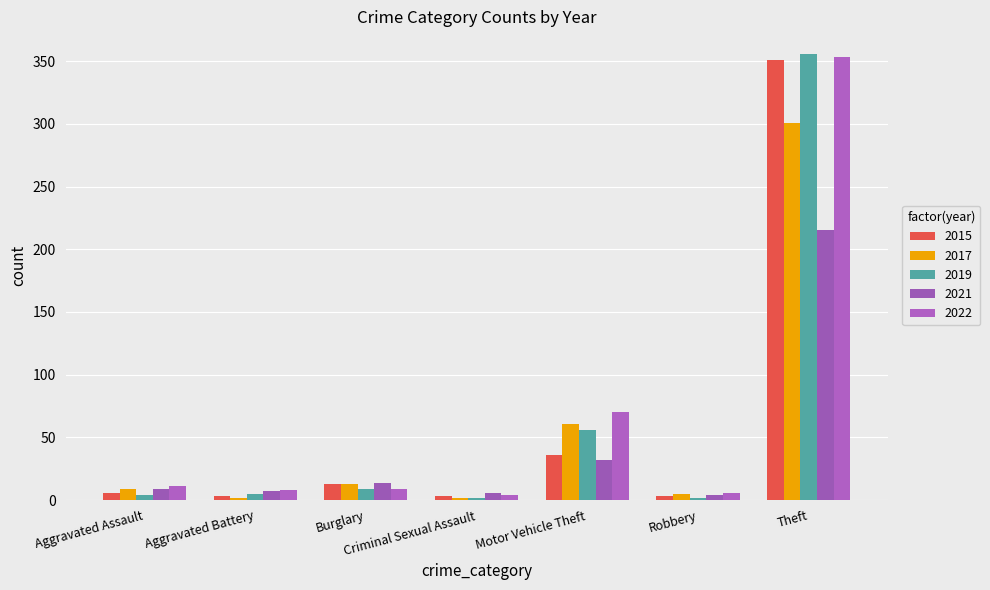

Reading left to right, list all the values displayed in this chart.

2015: 6	3	13	3	36	3	351
2017: 9	2	13	2	61	5	301
2019: 4	5	9	2	56	2	356
2021: 9	7	14	6	32	4	215
2022: 11	8	9	4	70	6	353